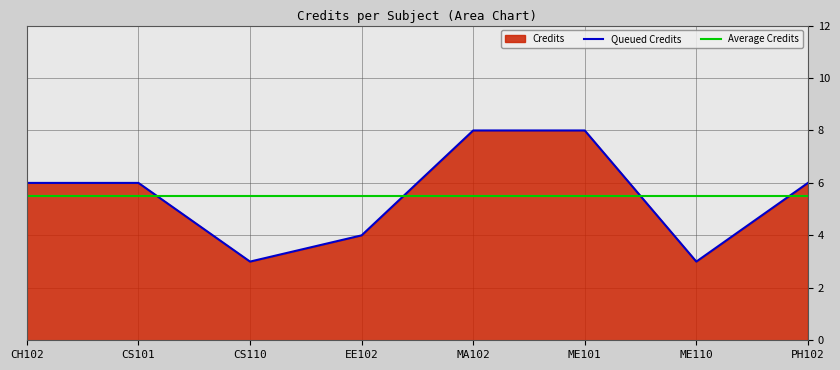

List the labels in order of value, largest first.

MA102, ME101, CH102, CS101, PH102, EE102, CS110, ME110